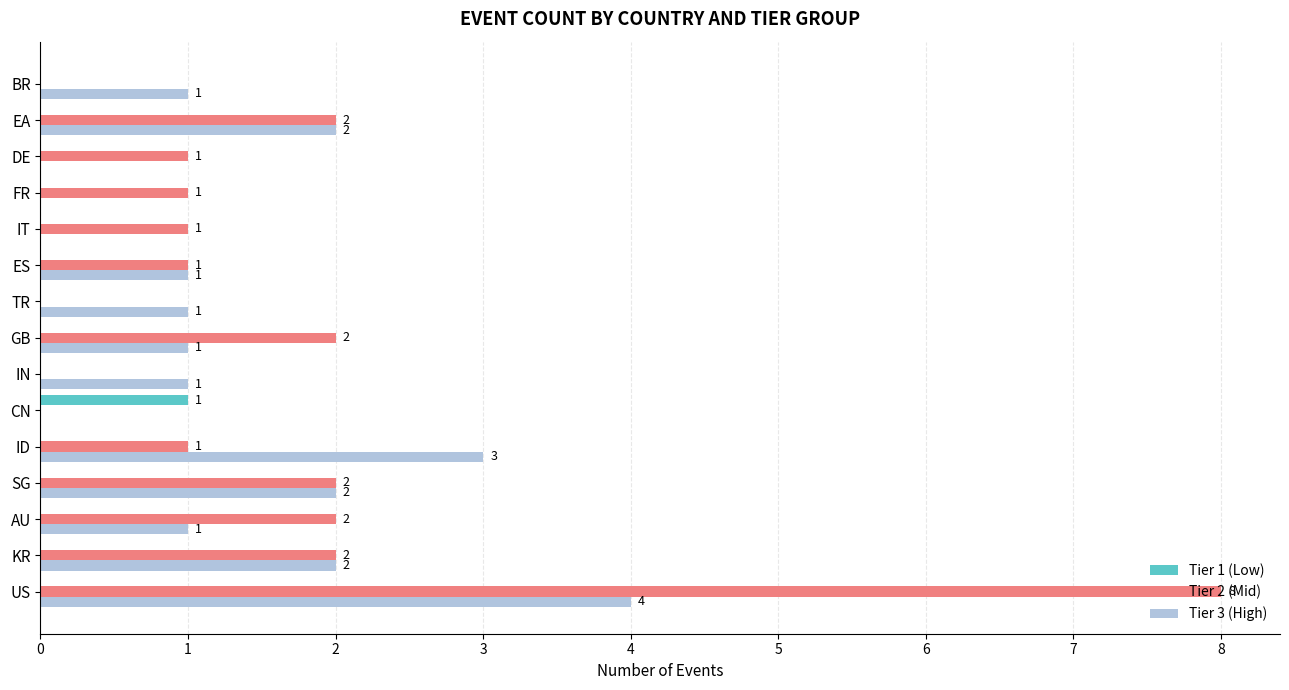

Is it true that Tier 3 (High) equals 2 at IN?

False